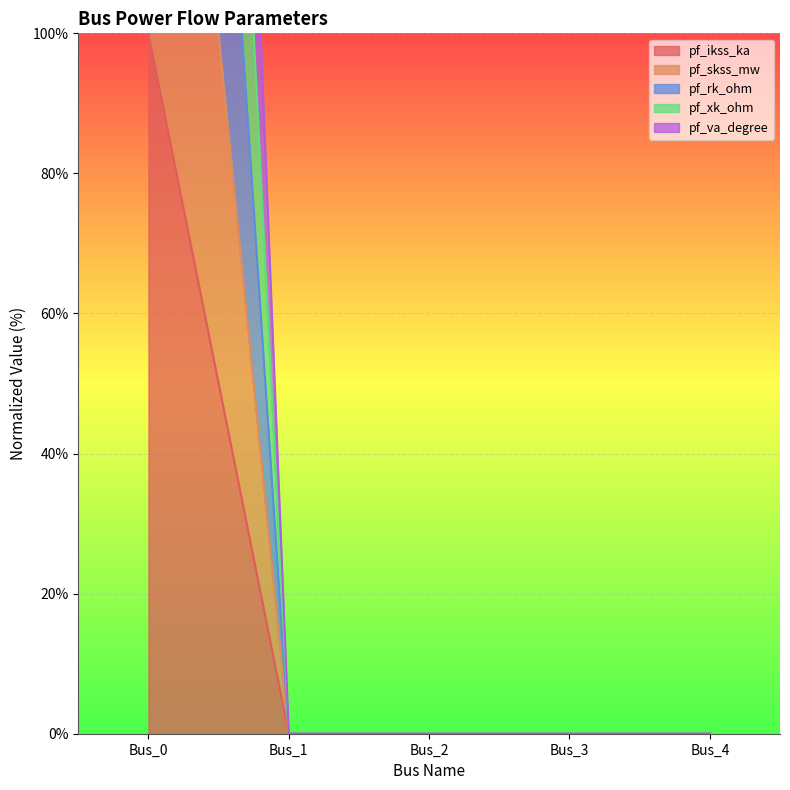

At which category is the sum across all series the highest?

Bus_0